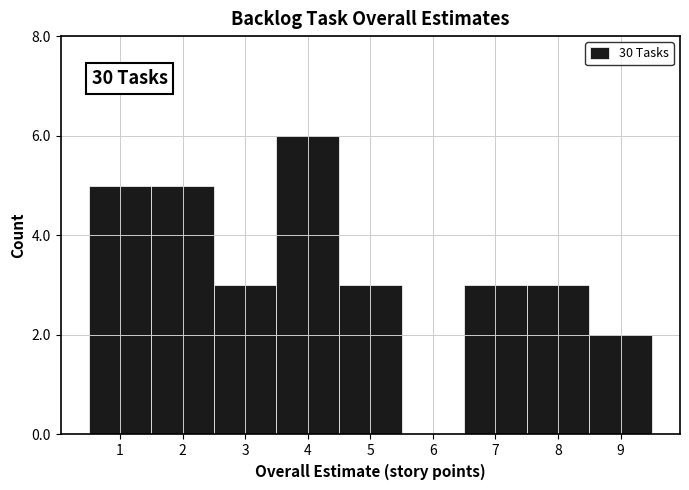

Over which range of the x-axis is the bar tallest?

3.5 to 4.5